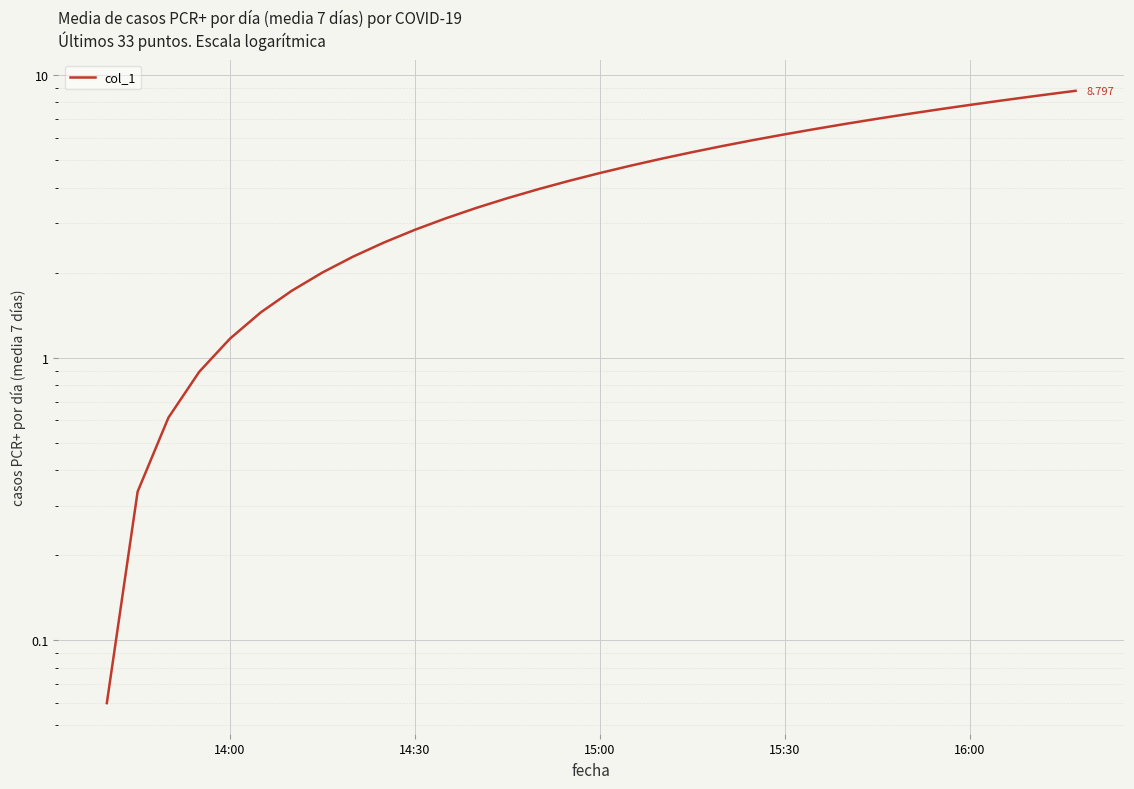

What is the difference between the maximum and minimum values?

8.7